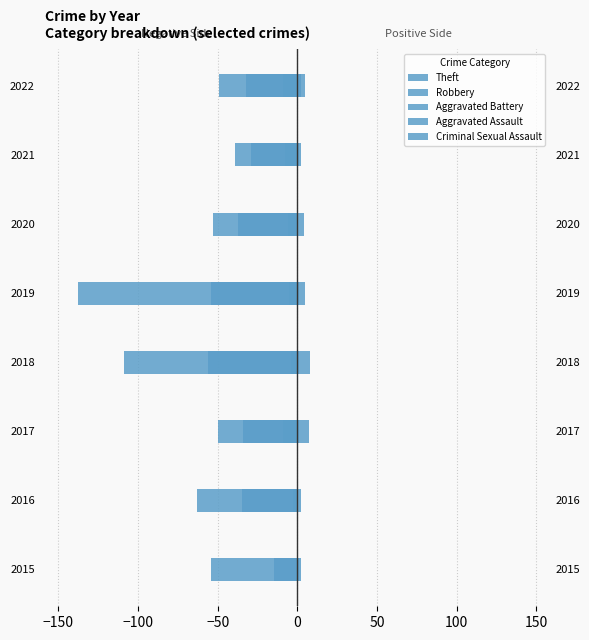

Which series has the widest spread of values?

Theft